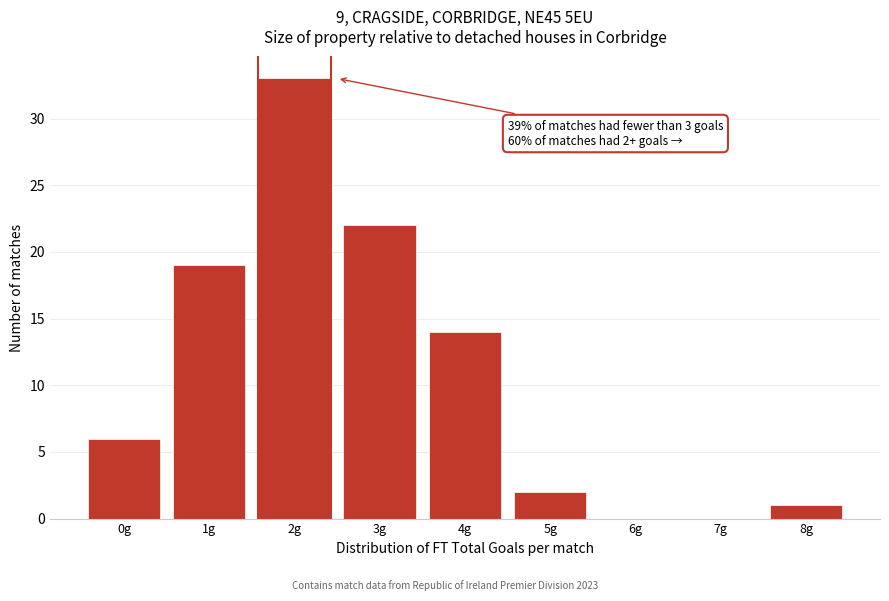

Reading left to right, what are all the values shown in this chart?

0g=6	1g=19	2g=33	3g=22	4g=14	5g=2	6g=0	7g=0	8g=1